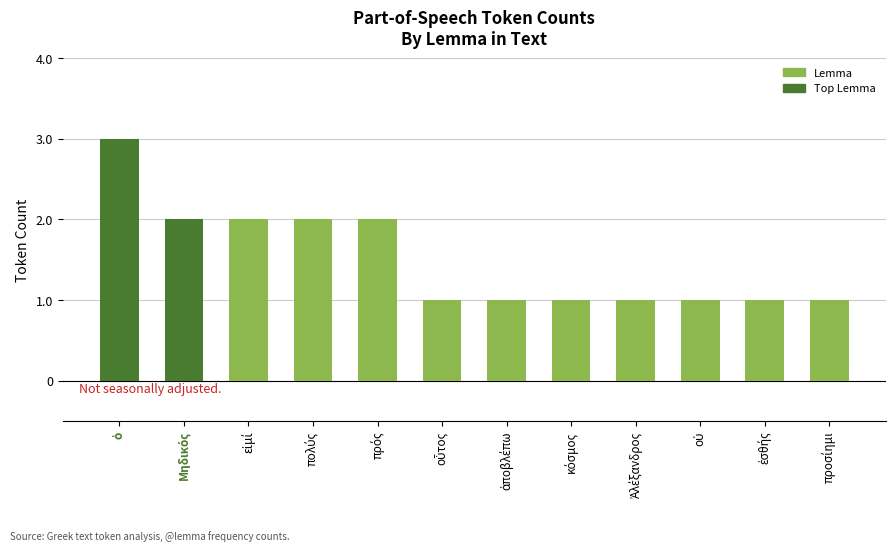

What is the greatest value displayed?

3